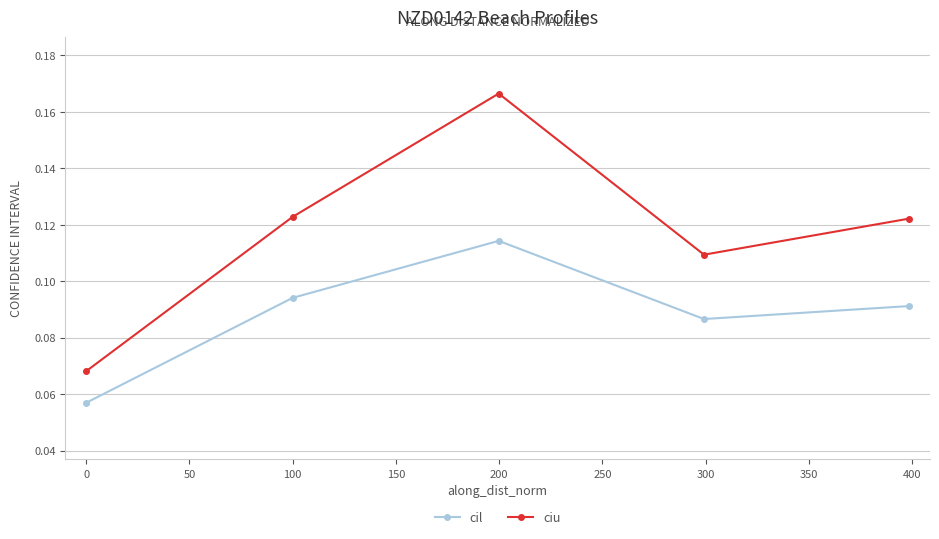

List the series in order of their peak value, lowest first.

cil, ciu